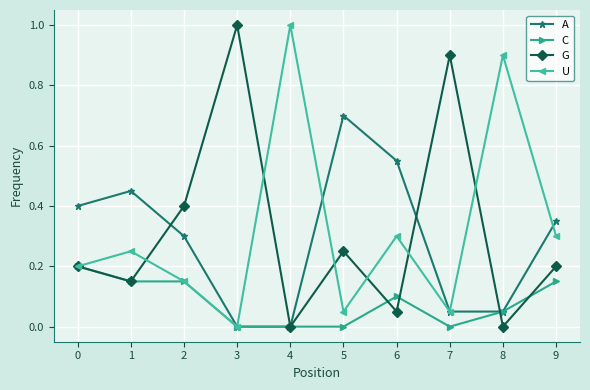

Rank the series at 9 from highest to lowest value.

A, U, G, C